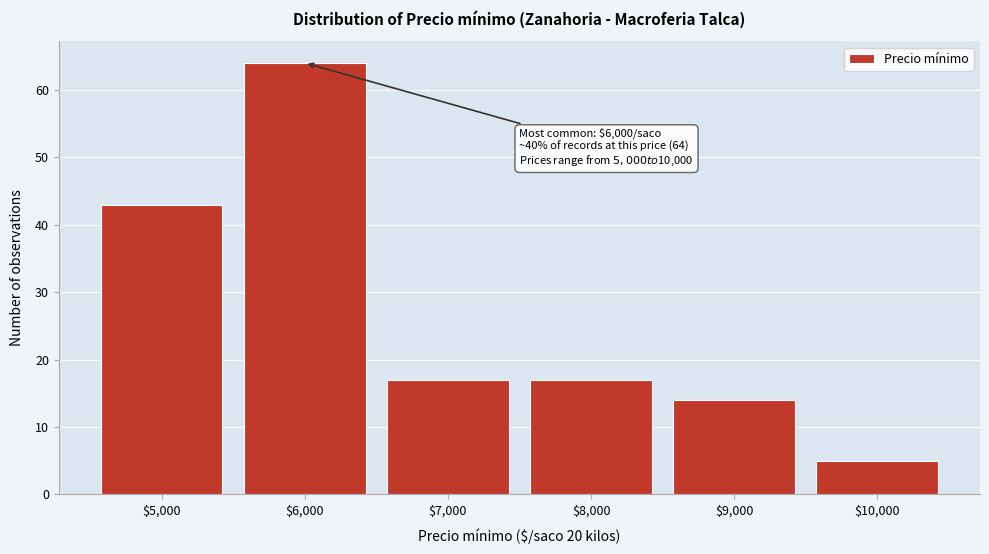

Reading left to right, transcribe all the data shown in this chart.

43	64	17	17	14	5